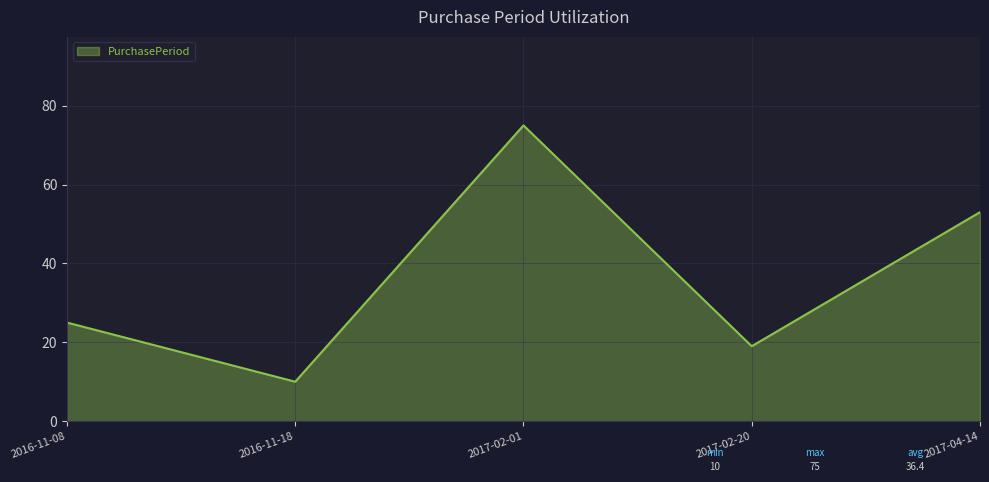

Rank the categories by value from highest to lowest.

2017-02-01, 2017-04-14, 2016-11-08, 2017-02-20, 2016-11-18